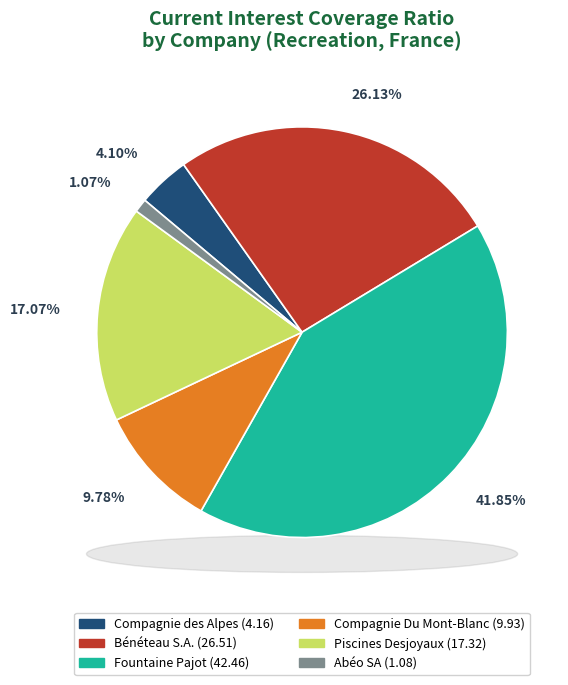

Is there a majority slice in this chart?

No